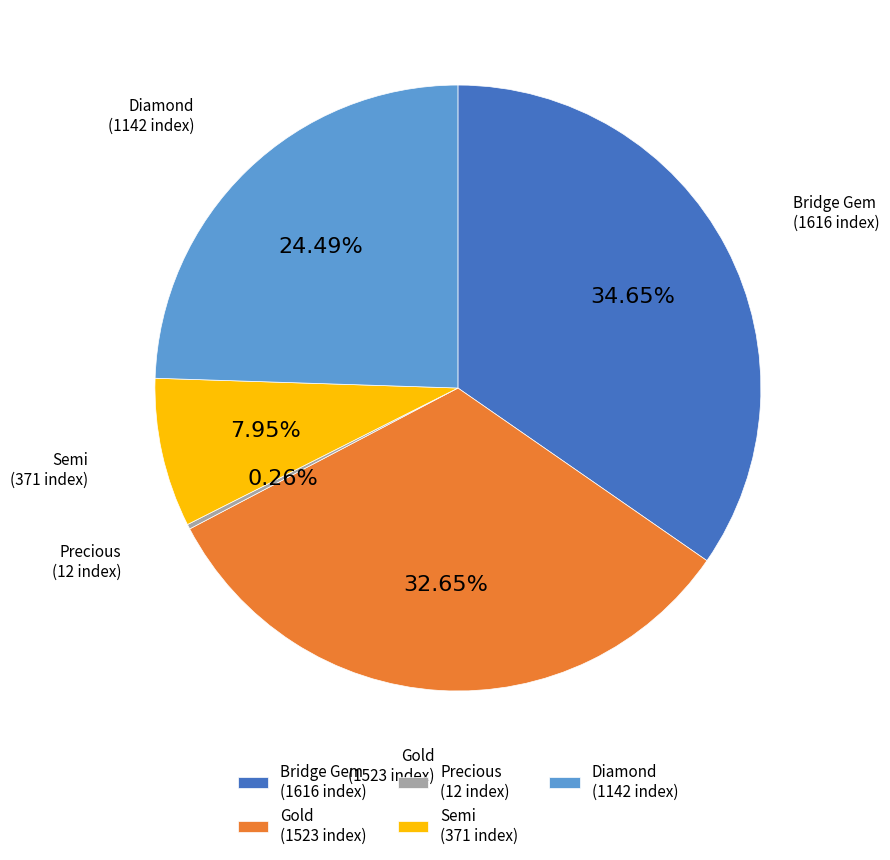

Does Diamond represent more than half of the total?

No